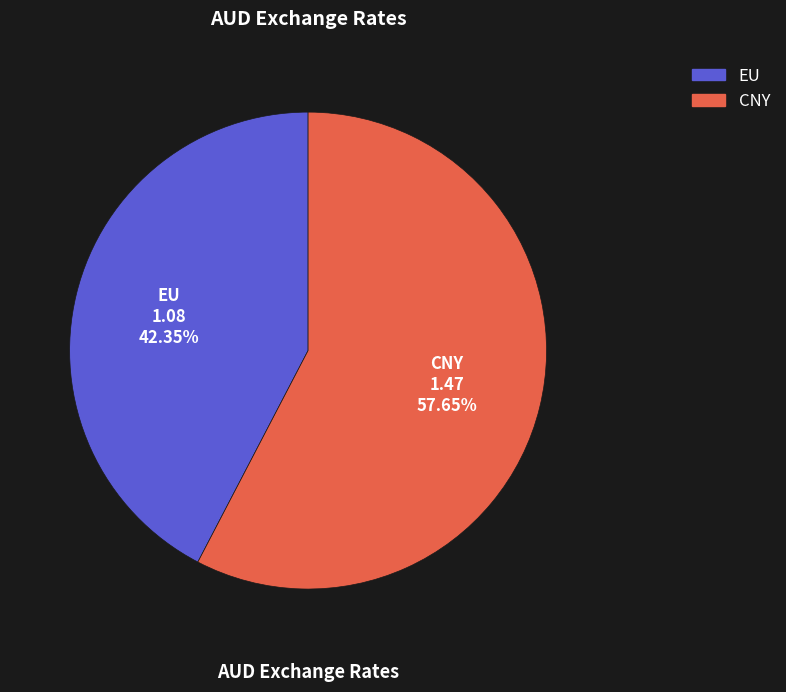

What percentage is the CNY slice, to the nearest percent?

58%